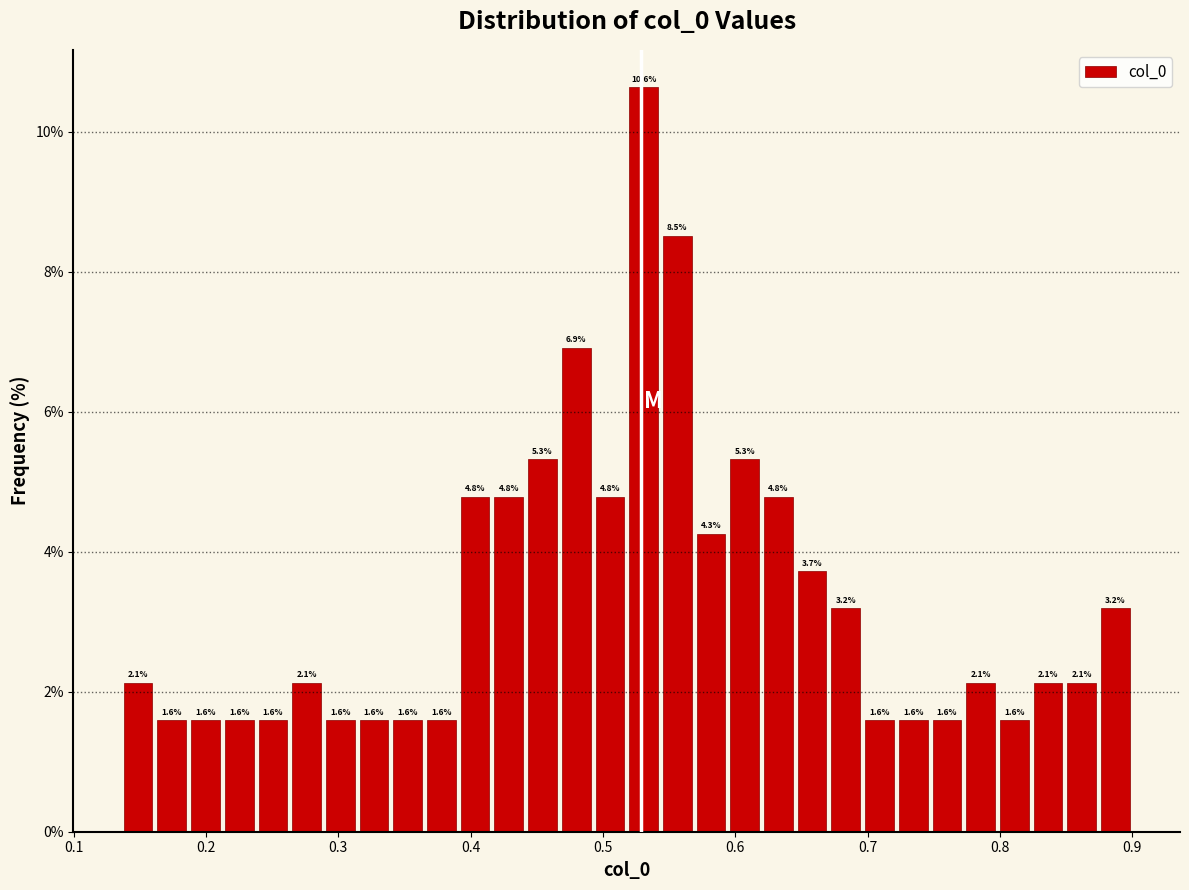

Read against the x-axis, roughly where is the centre of the tallest bar?

0.53